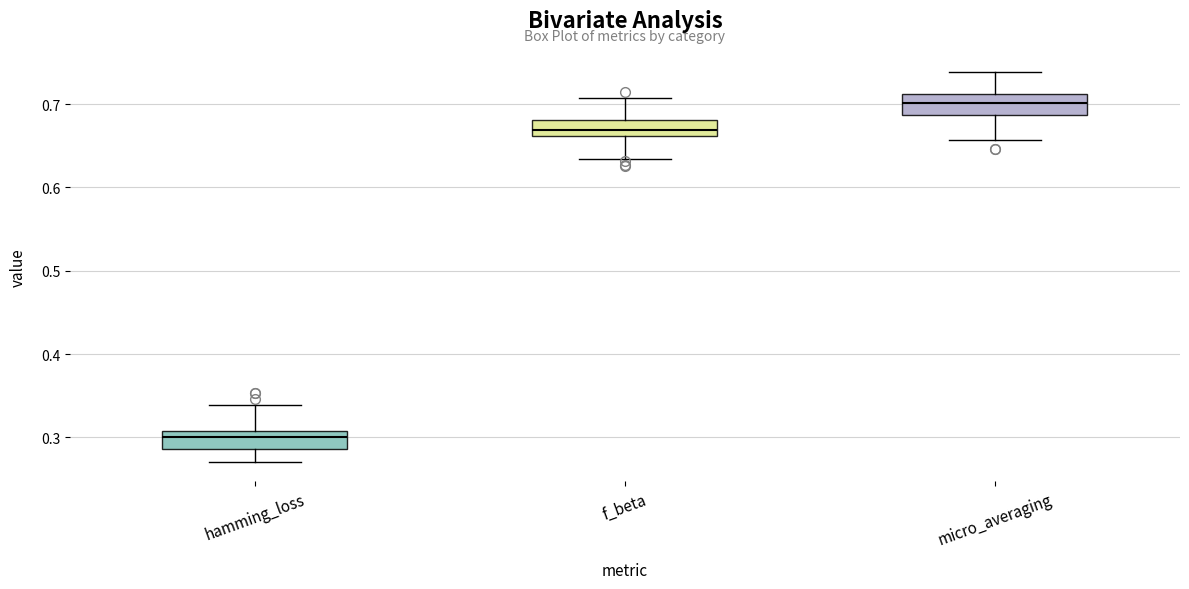

Where is the upper edge of the box for micro_averaging on the y-axis? The values are not printed on the chart, so give them approximately, as read against the axis.

0.71